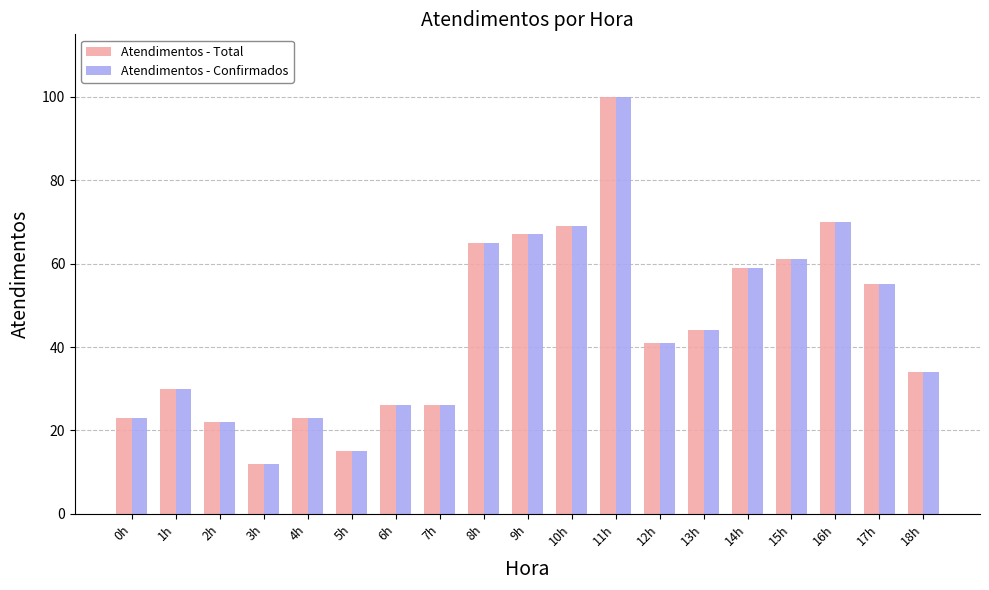

How many bars are there in total?

38